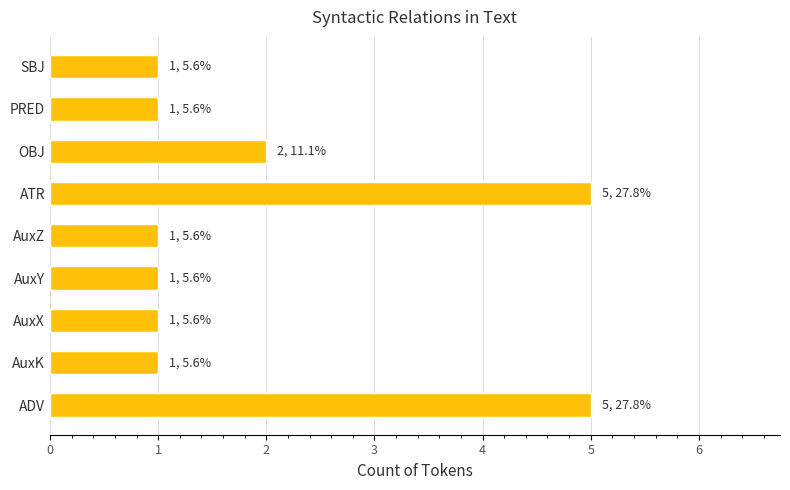

What is the difference between the maximum and minimum values?

4